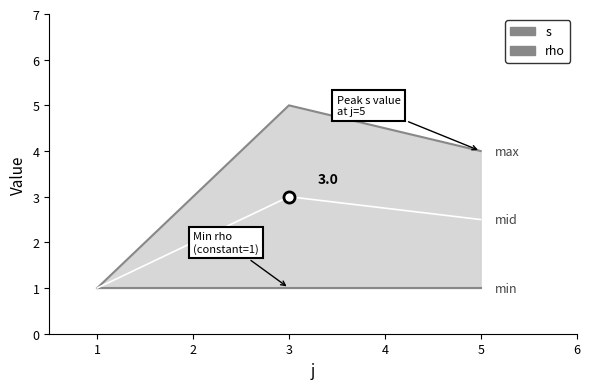

Between 1 and 5, which series saw the biggest shift?

s